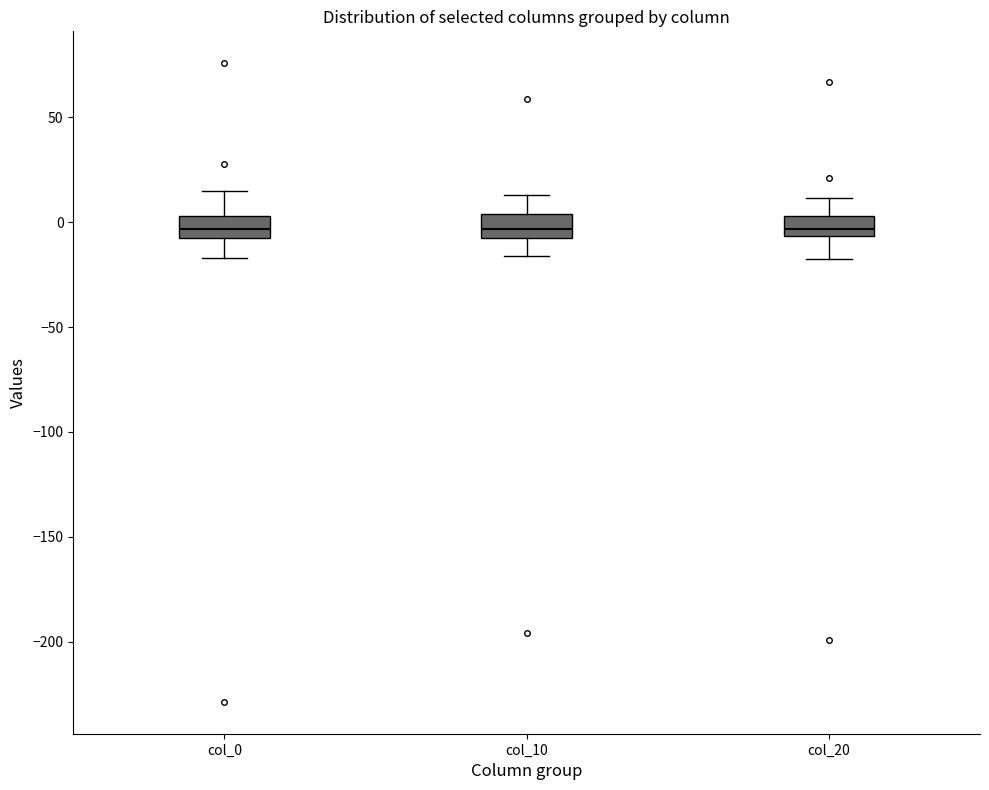

Reading left to right, read every box against the y-axis: the position of its median line, the range the box covers, and the ends of its whiskers. The values are not printed on the chart, so give them approximately, as read against the axis.

col_0: median -5 (inside the box), box -5 to 5, whiskers -15 to 15
col_10: median -5, box -10 to 5, whiskers -15 to 15
col_20: median -5 (just above the box's lower edge), box -5 to 5, whiskers -15 to 10